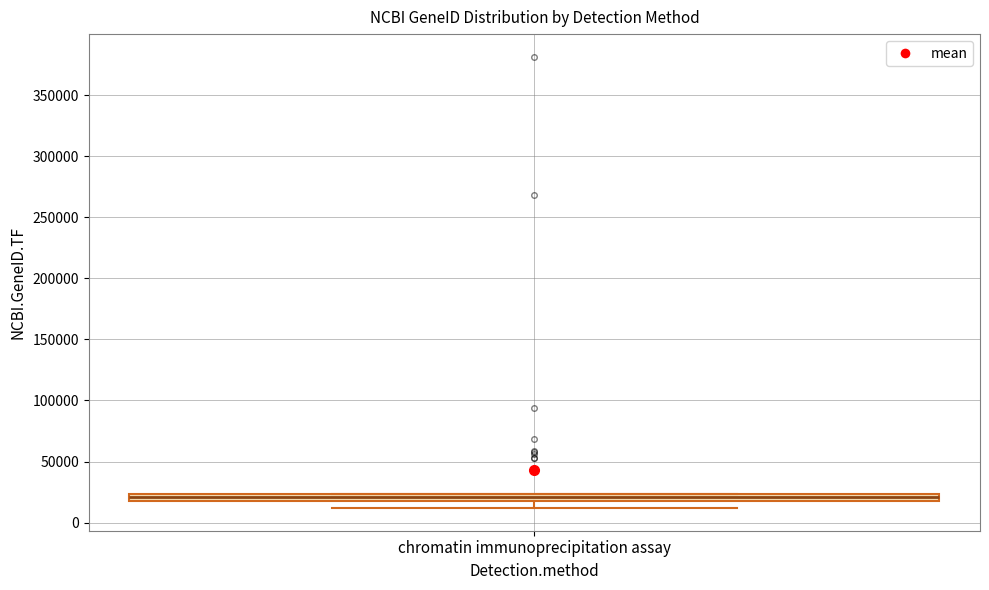

Where is the upper edge of the box for chromatin immunoprecipitation assay on the y-axis? The values are not printed on the chart, so give them approximately, as read against the axis.

25000